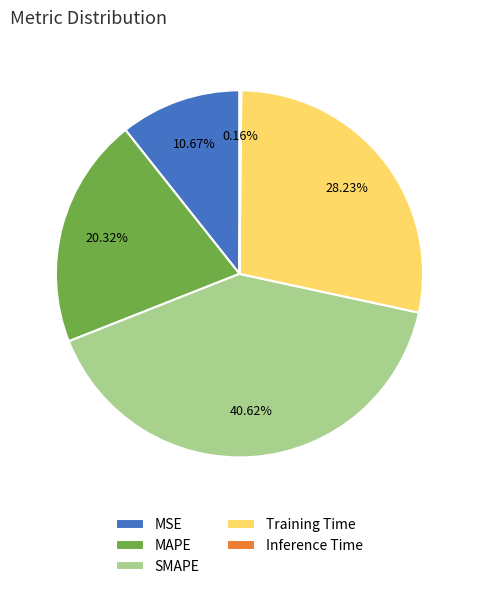

Is the sum of MSE and SMAPE greater than half?

Yes